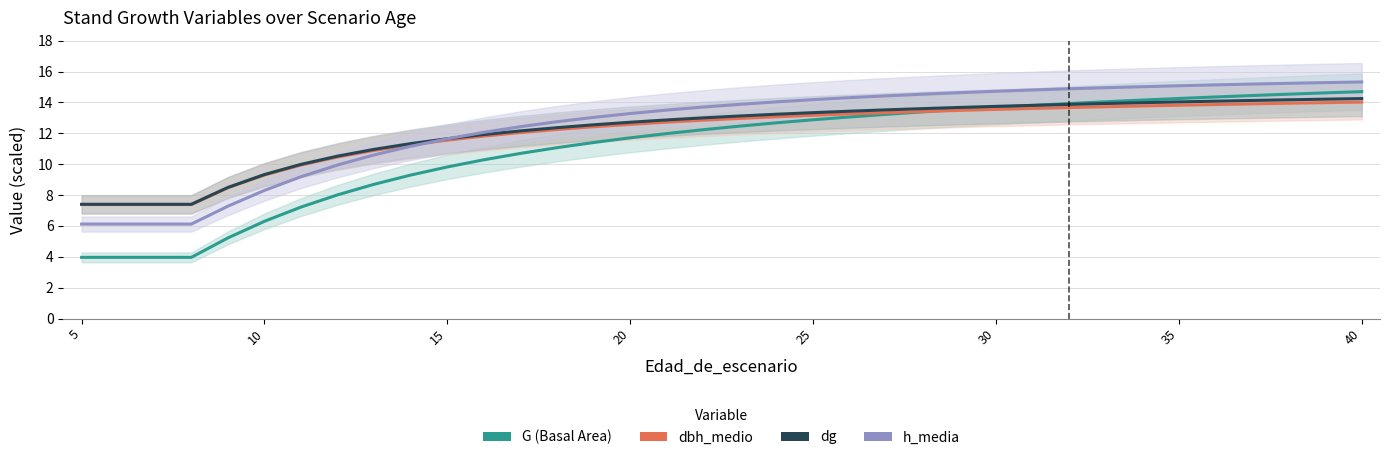

Is the value of h_media at 35 greater than the value of G at 10?

Yes